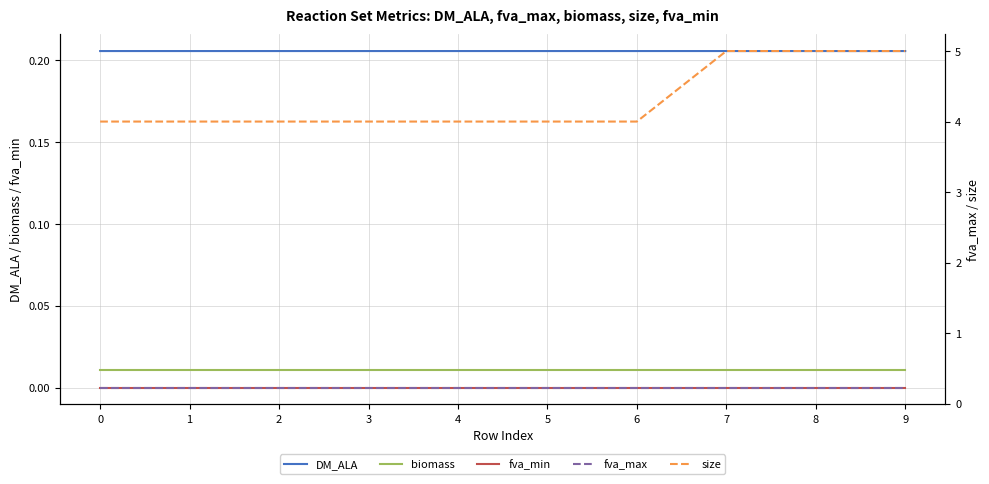

True or false: DM_ALA and fva_min intersect in this chart.

False